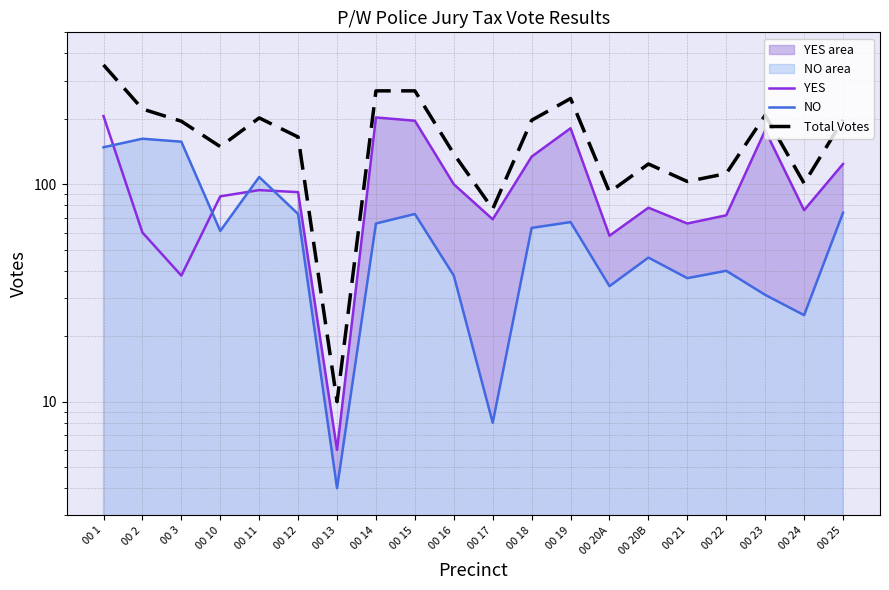

Is it true that NO equals 57 at 00 22?

False